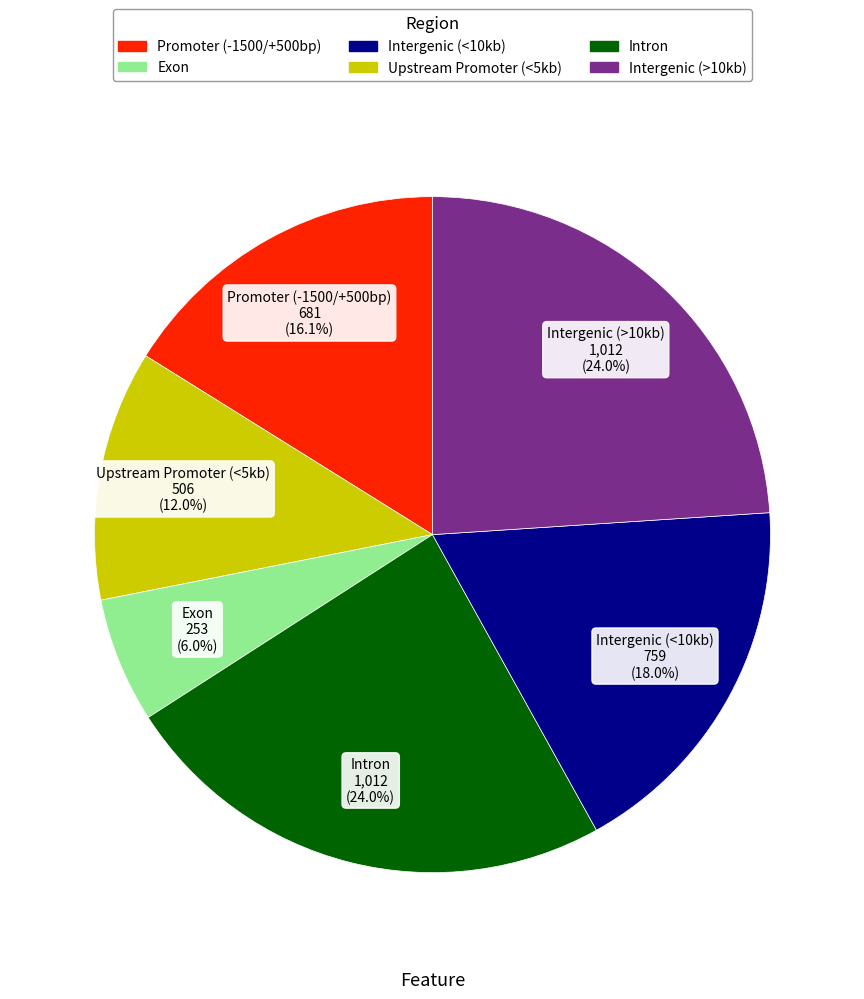

Is there any slice that represents more than half of the pie?

No